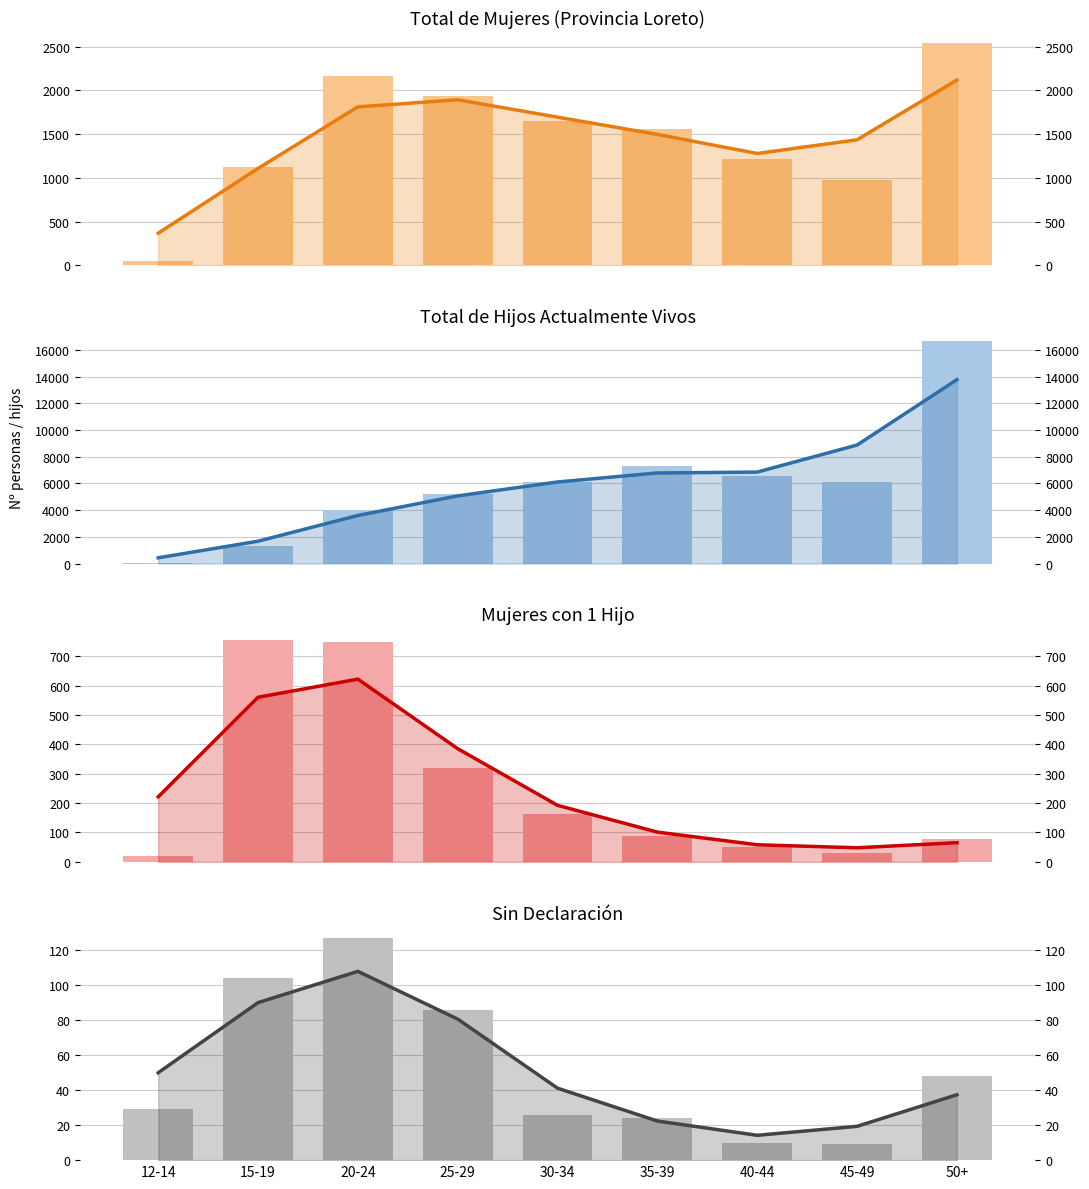

At how many categories does at least one series exceed 4672?

6